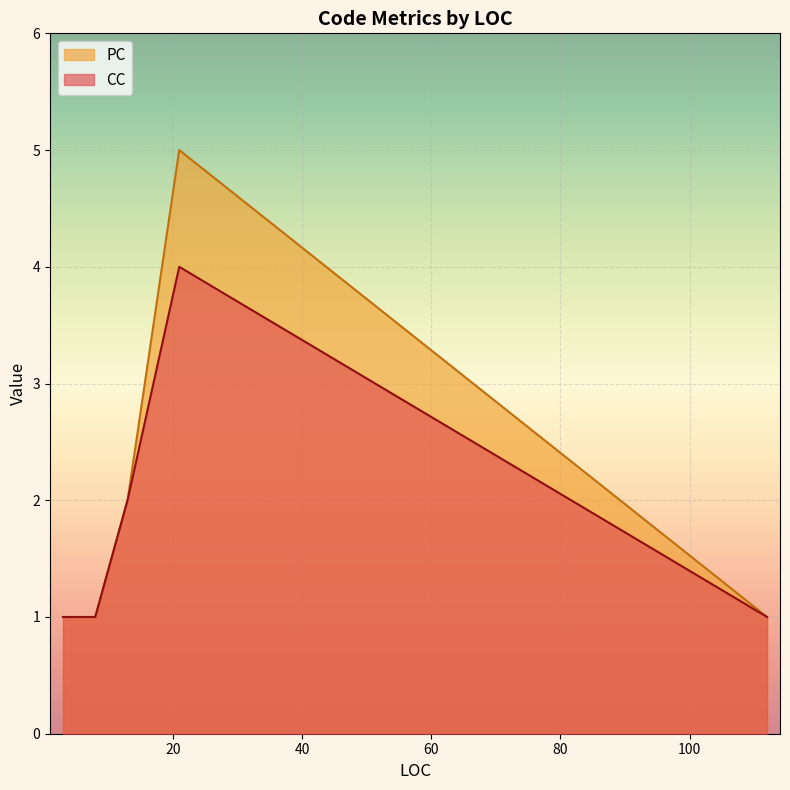

What are all the series names shown in the legend?

PC, CC